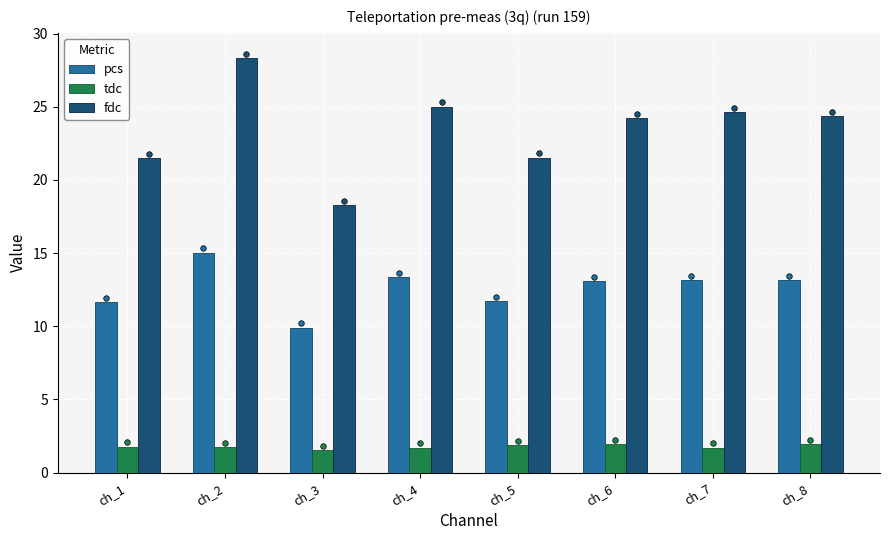

Is the value of tdc at ch_1 greater than the value of fdc at ch_7?

No